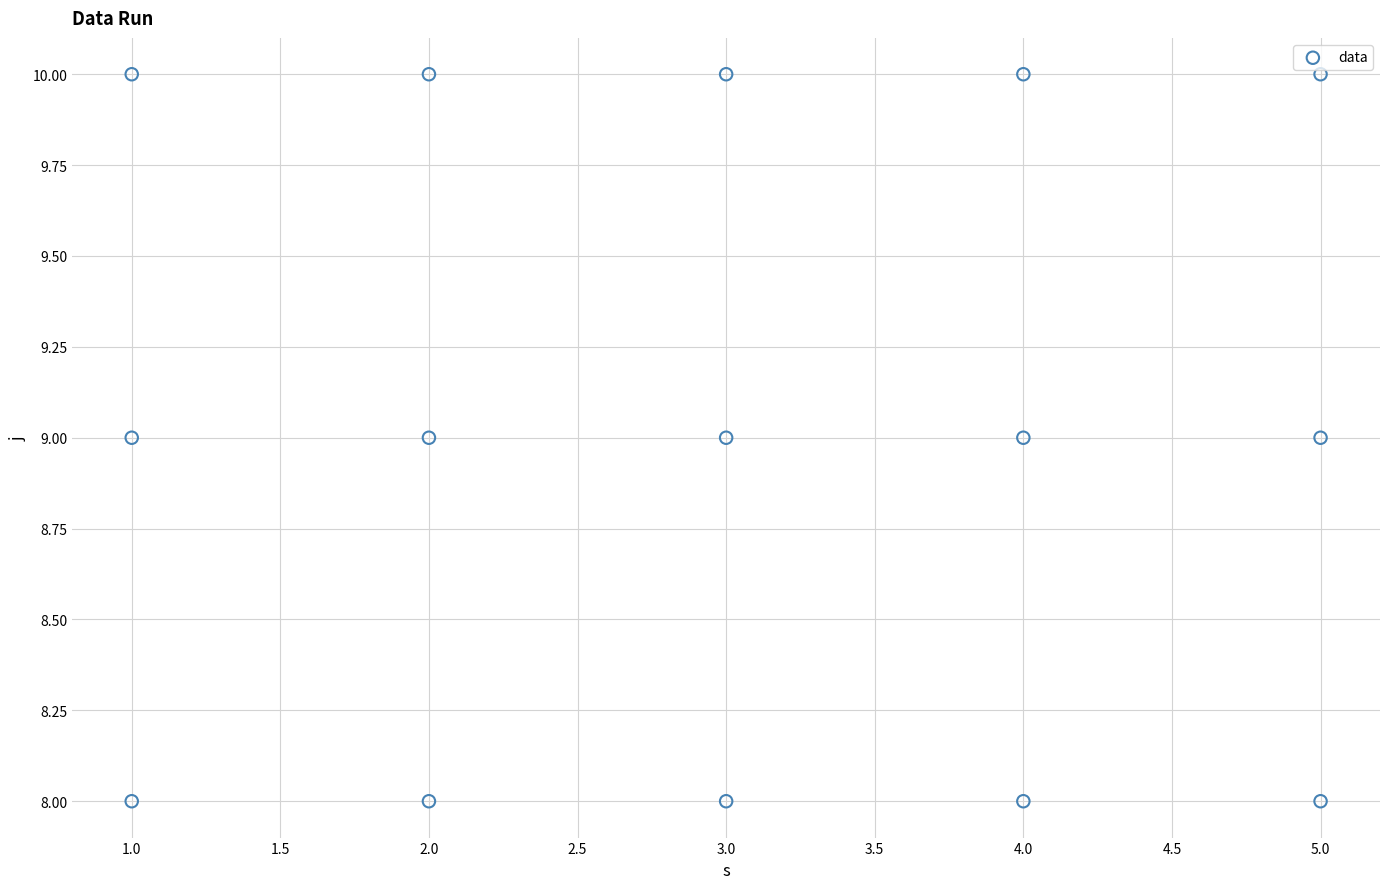

What is the range of X values (max minus min)?

4